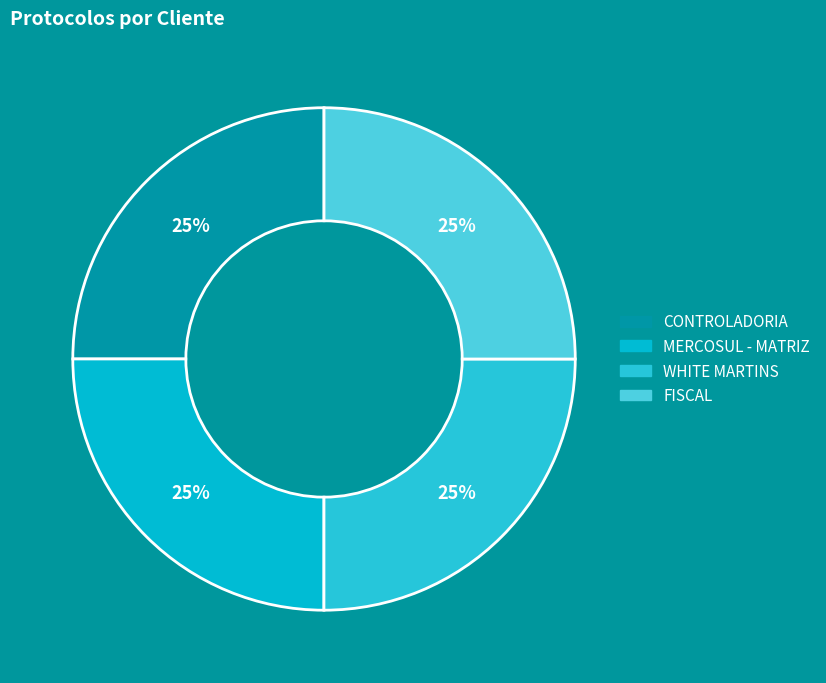

To the nearest percent, what is the combined percentage of CONTROLADORIA and FISCAL?

50%